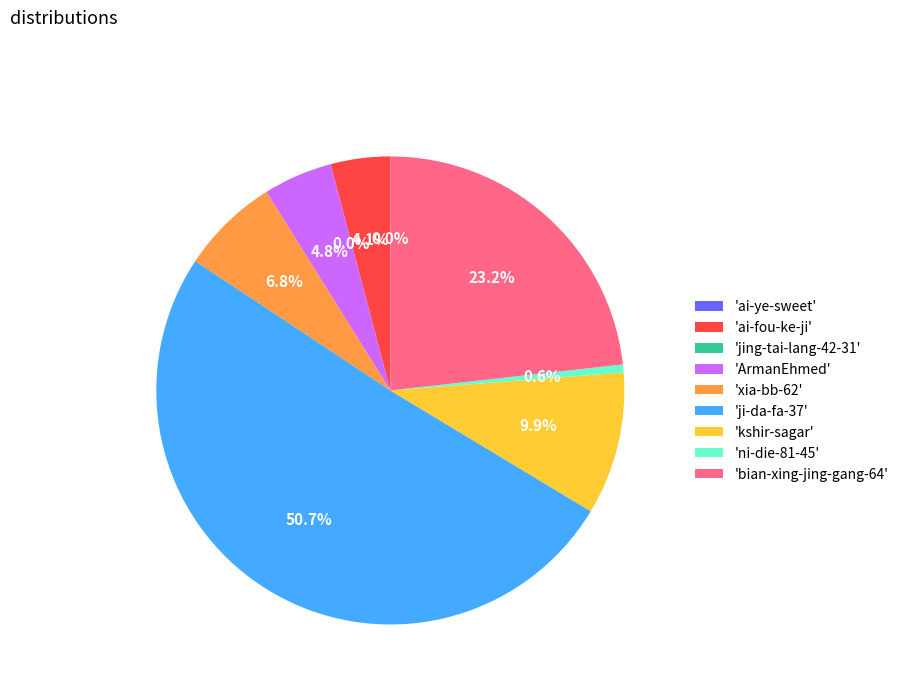

Which category has the biggest portion of the pie?

'ji-da-fa-37'